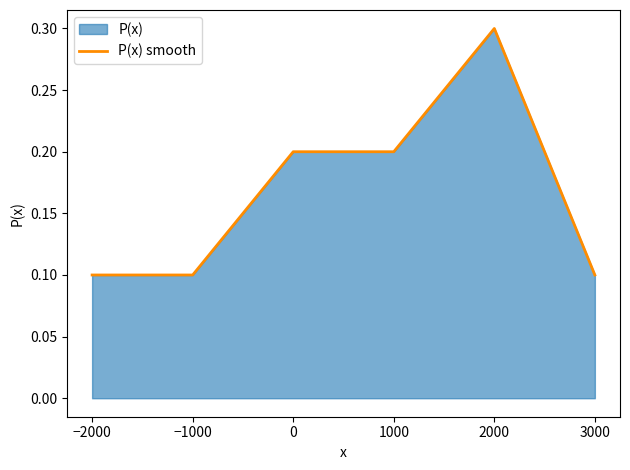

How many lines are shown in the chart?

1